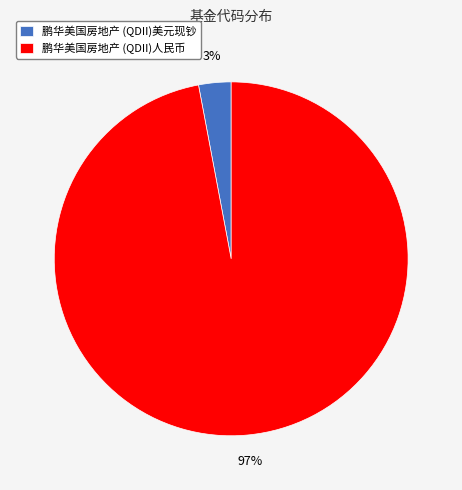

How many slices are in this pie chart?

2